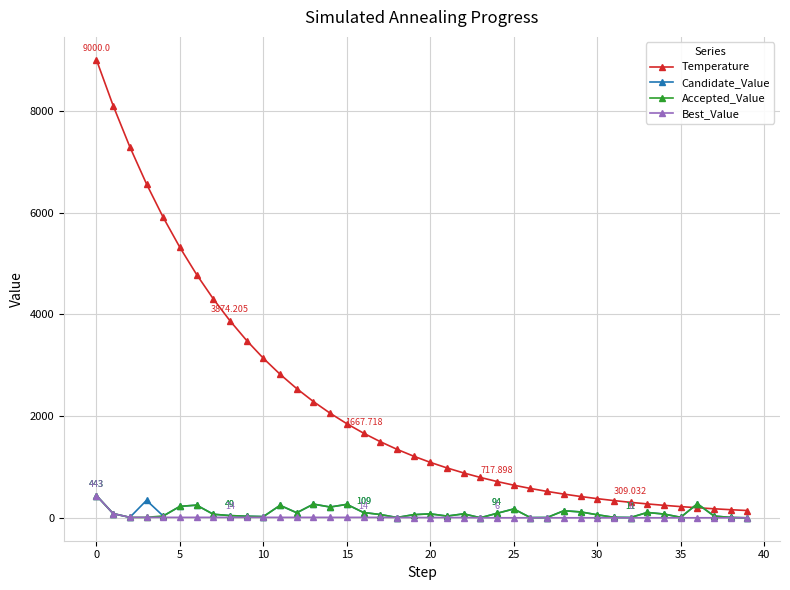

What is the difference between the maximum and second lowest values in the Candidate_Value series?

437.0